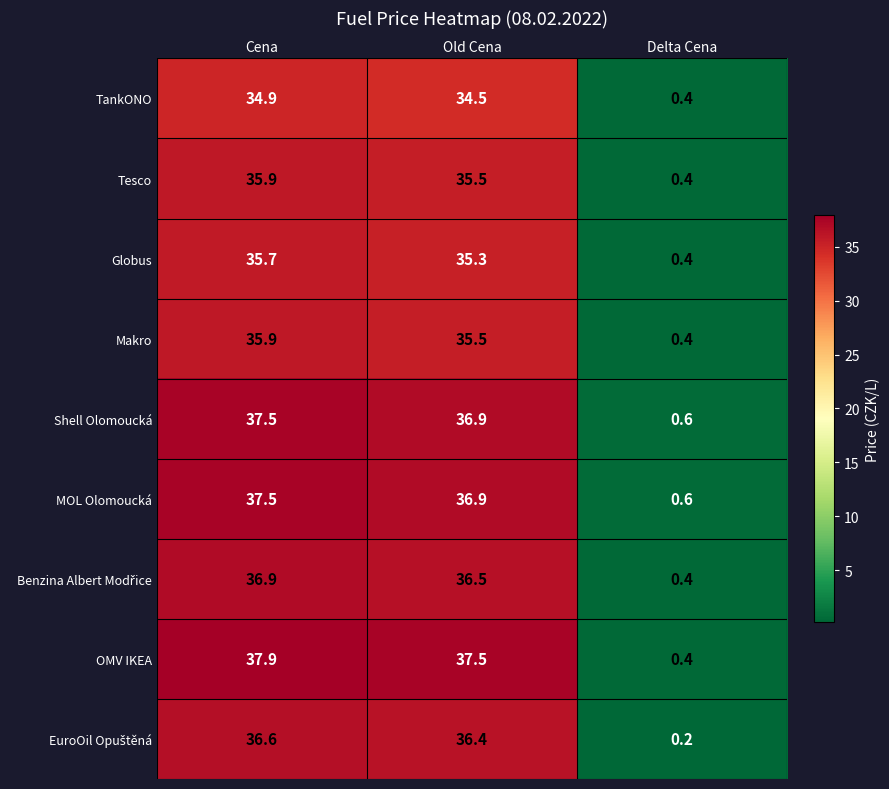

Read the Shell Olomoucká value at Delta Cena.

0.6